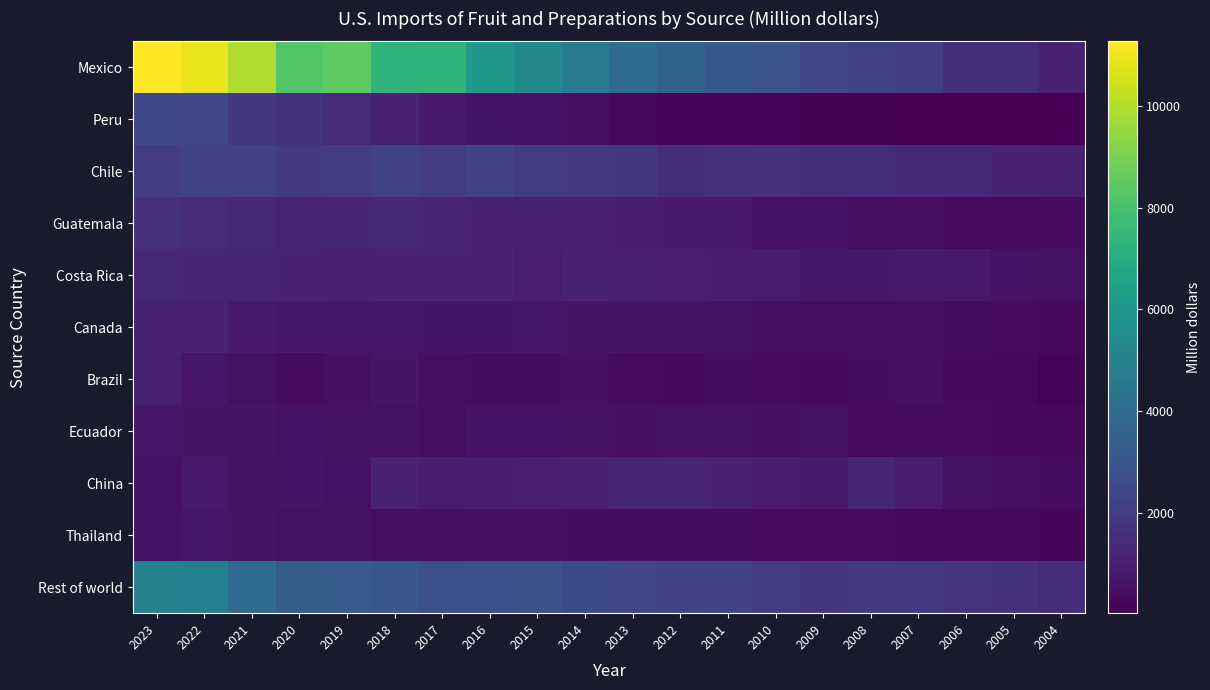

What is the difference between the highest and lowest values at 2015?

4981.5